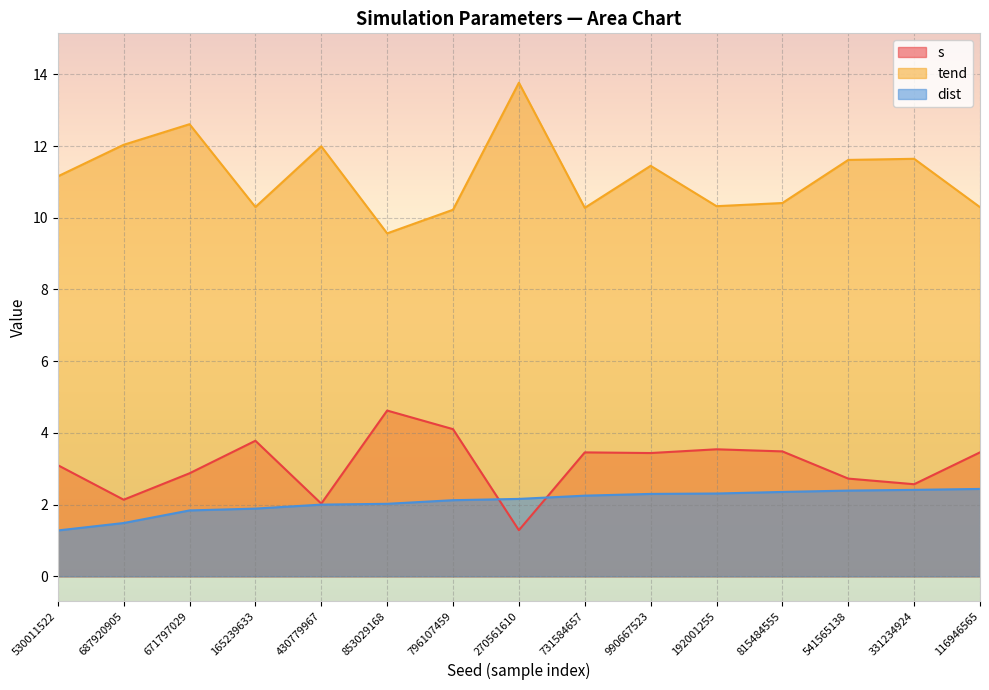

Read the tend value at 165239633.

10.3